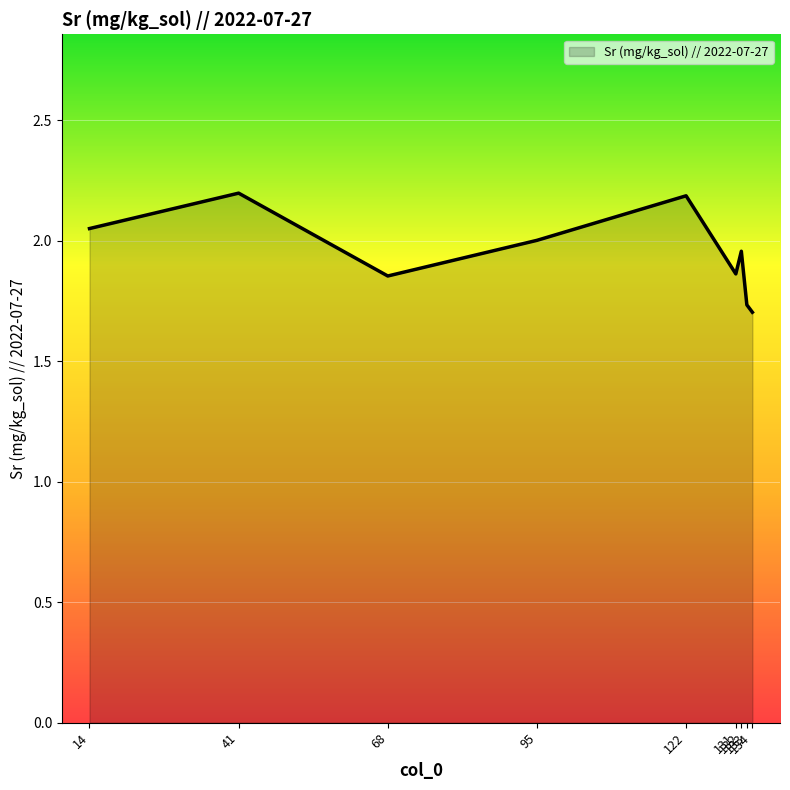

The value at 122 is 3.4. True or false?

False